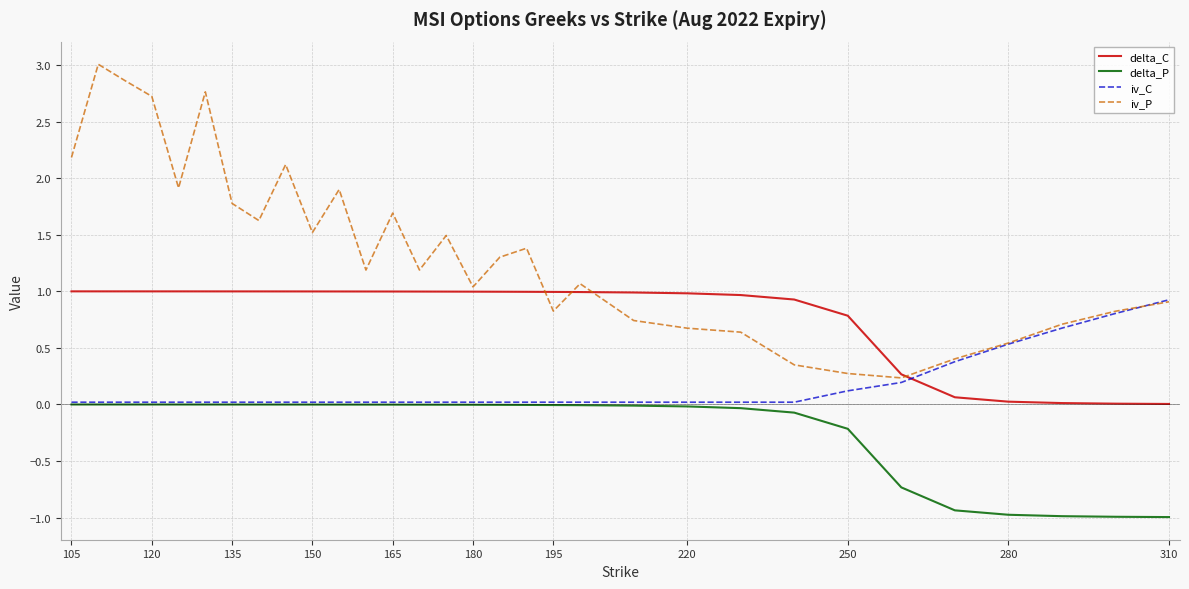

What is the greatest value displayed?

3.0